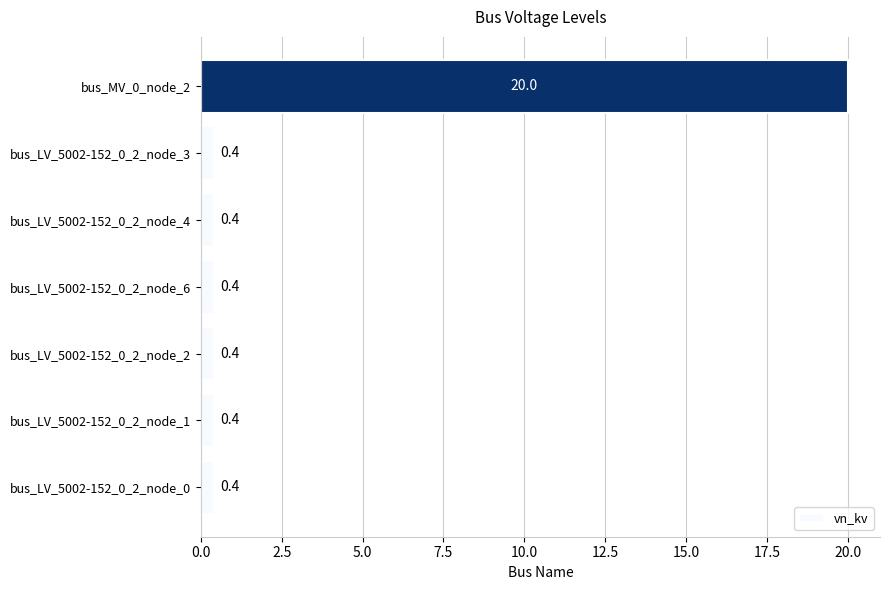

Reading bottom to top, what are all the values shown in this chart?

bus_LV_5002-152_0_2_node_0=0.4	bus_LV_5002-152_0_2_node_1=0.4	bus_LV_5002-152_0_2_node_2=0.4	bus_LV_5002-152_0_2_node_6=0.4	bus_LV_5002-152_0_2_node_4=0.4	bus_LV_5002-152_0_2_node_3=0.4	bus_MV_0_node_2=20.0